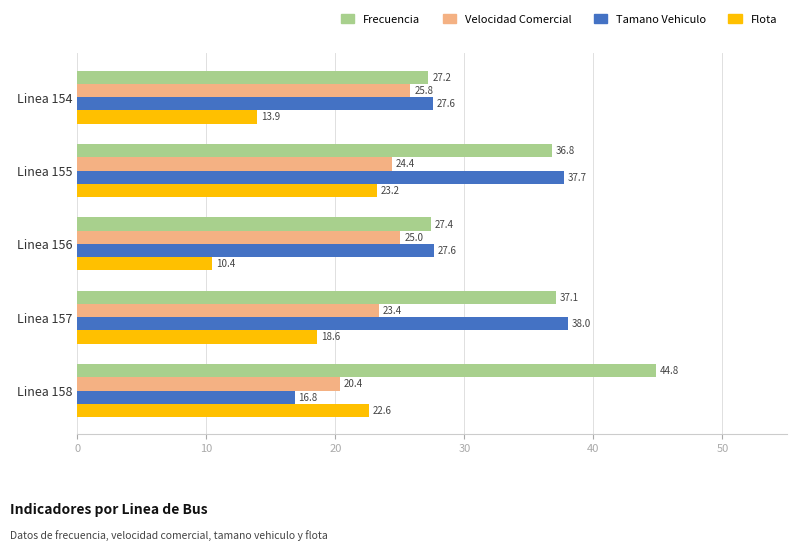

Where is Frecuencia nearest to the value 36?

Linea 155